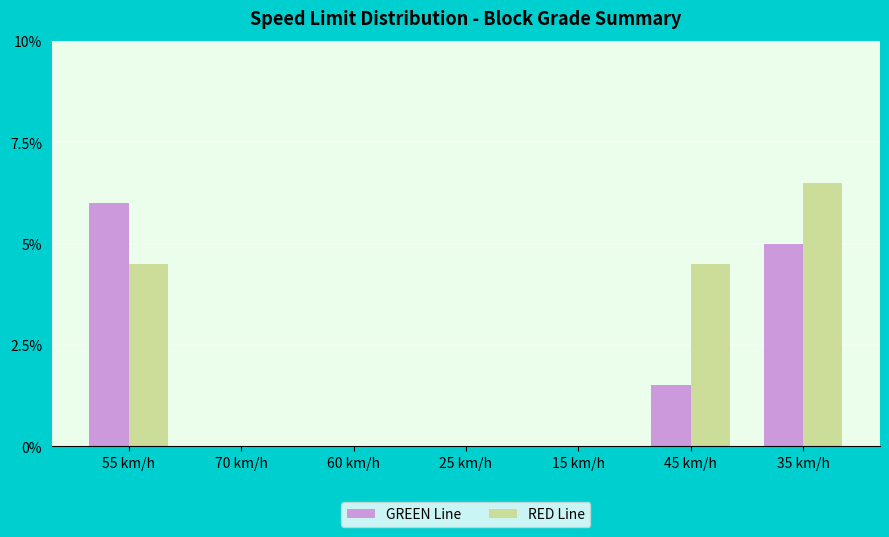

Is it true that RED Line equals 4.5 at 55 km/h?

True